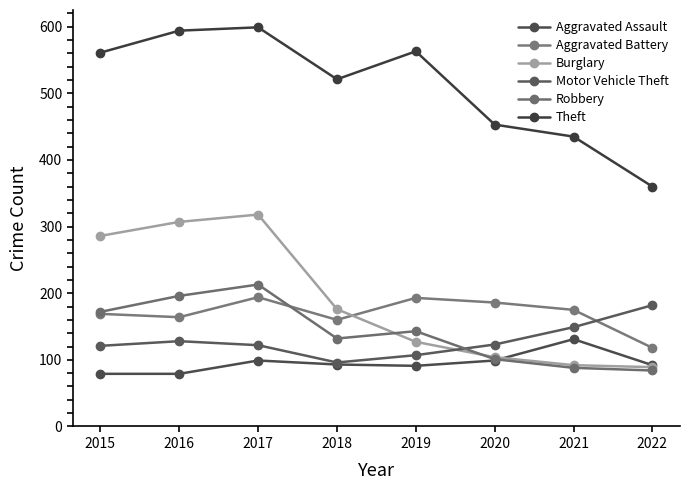

How many intersections are there between Aggravated Battery and Motor Vehicle Theft?

1